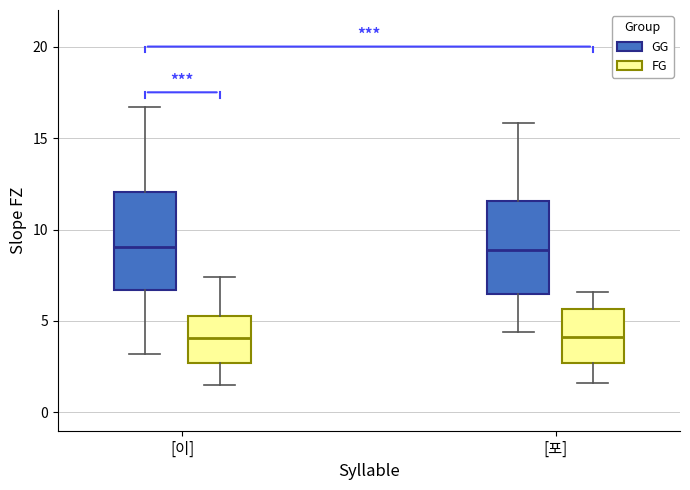

Where is the upper edge of the box for [이] (GG) on the y-axis? The values are not printed on the chart, so give them approximately, as read against the axis.

12.0